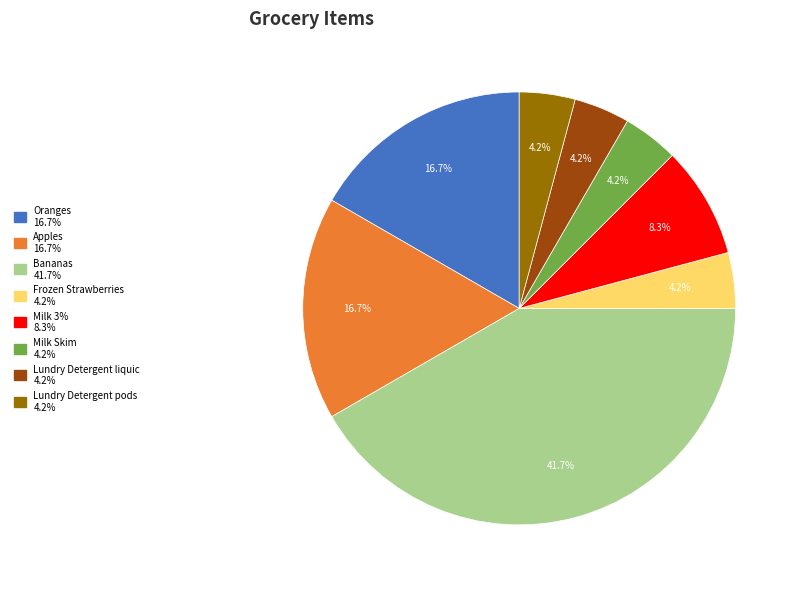

Is there any slice that represents more than half of the pie?

No